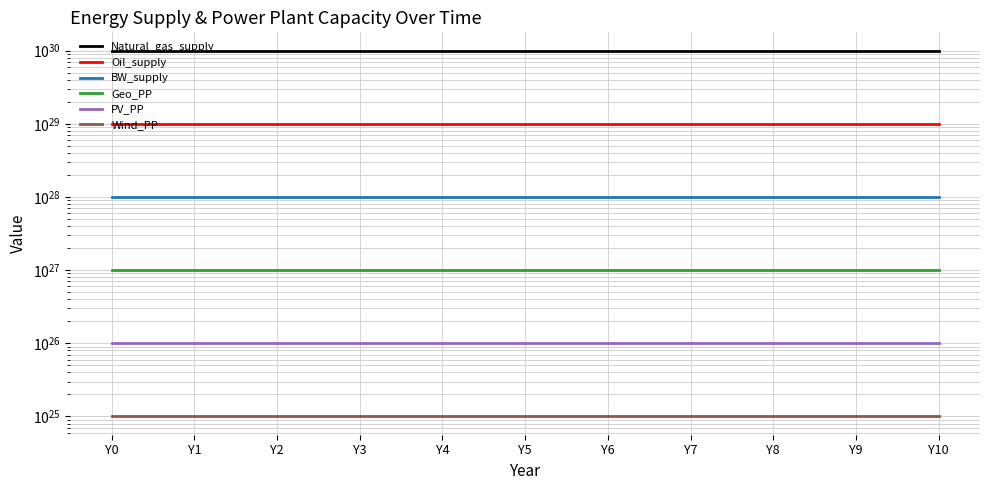

True or false: Oil_supply and BW_supply cross at least once.

False